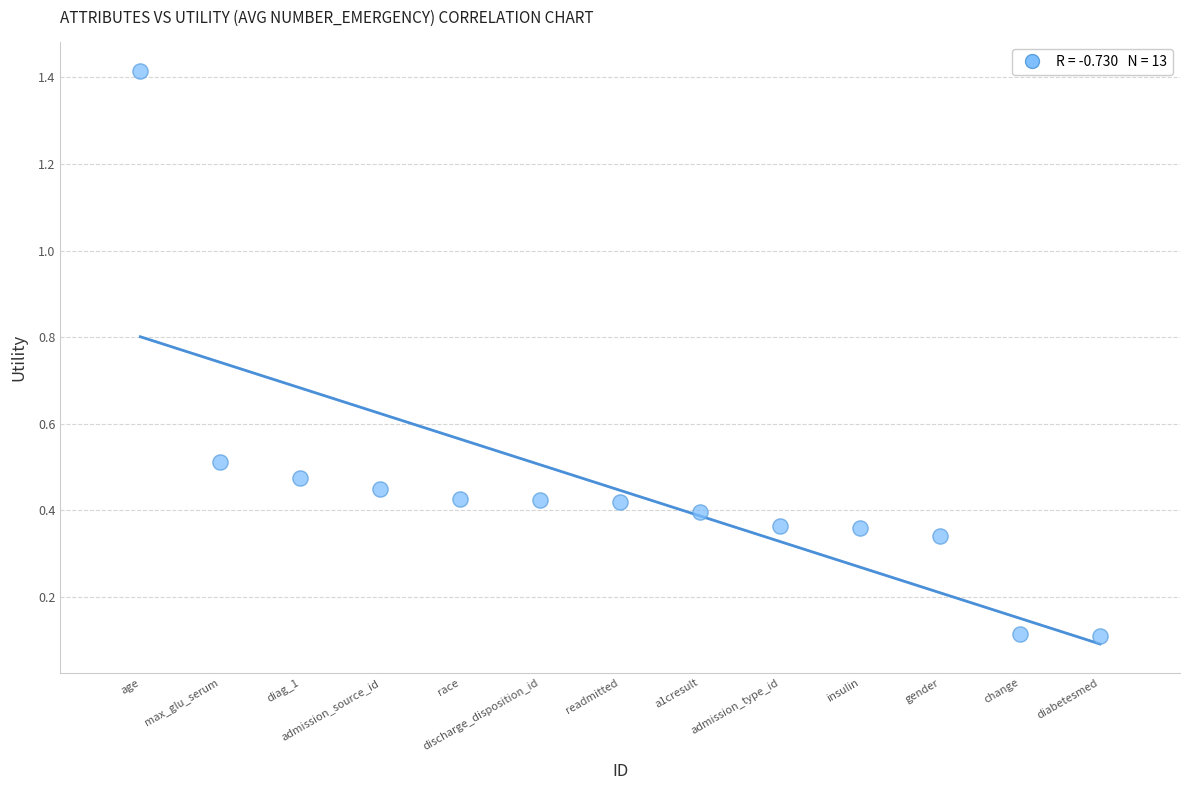

What is the range of X values (max minus min)?

12.0